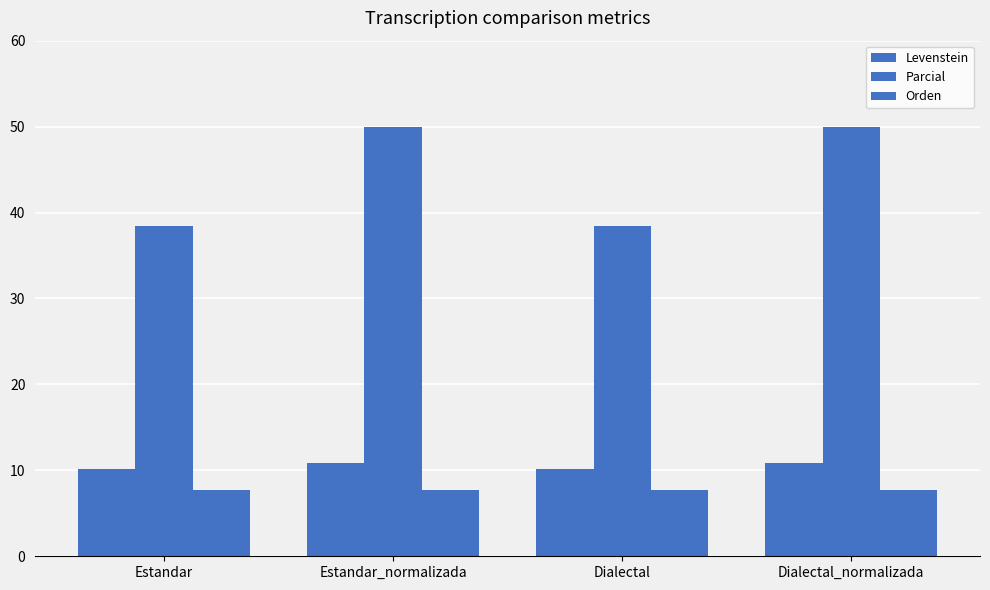

Count the number of categories in the chart.

4